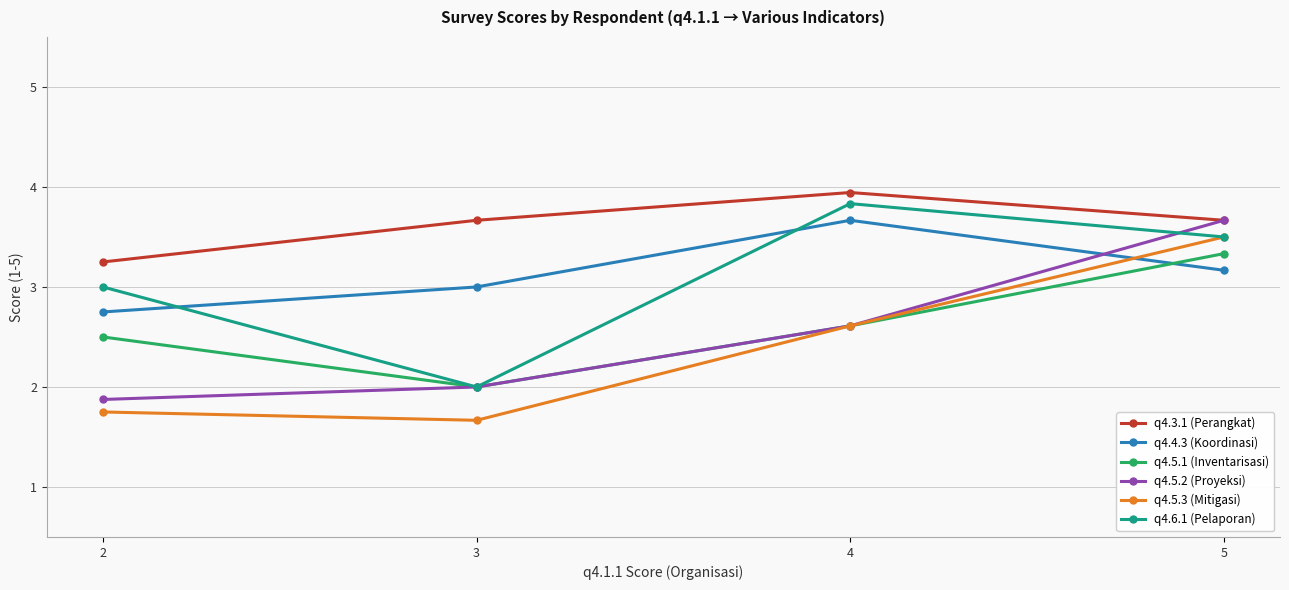

Is it true that q4.4.3 (Koordinasi) equals 1.2 at 2?

False